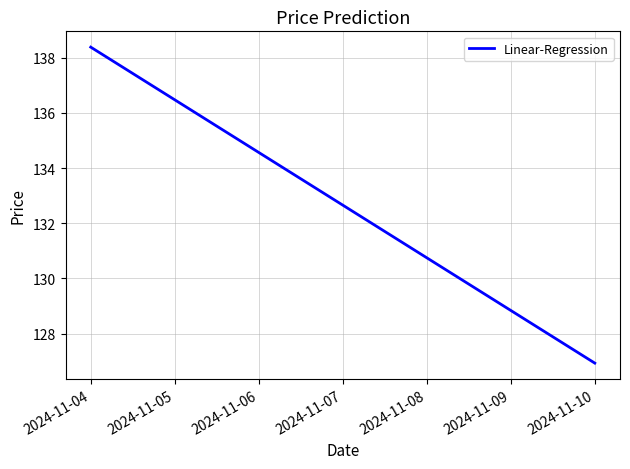

Reading left to right, extract all data points from this chart.

2024-11-04=138.4	2024-11-05=136.5	2024-11-06=134.6	2024-11-07=132.7	2024-11-08=130.7	2024-11-09=128.8	2024-11-10=126.9